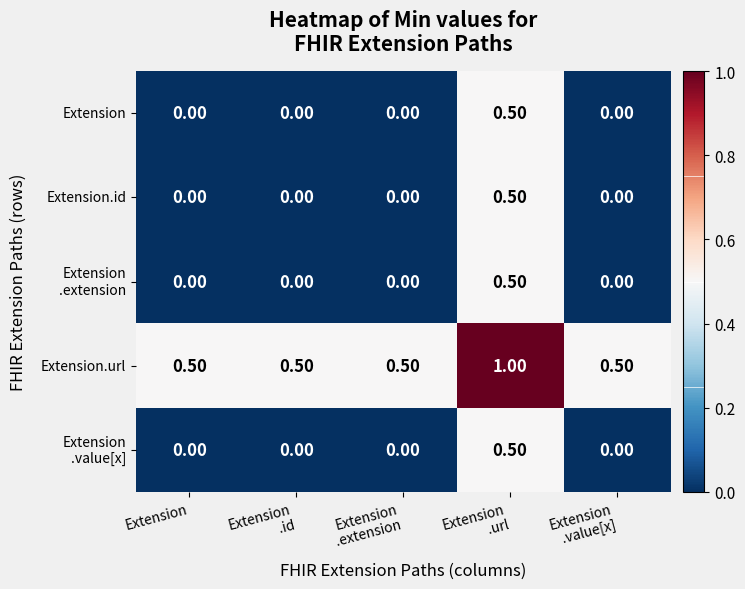

What is the spread (max minus min) of values at Extension?

0.5